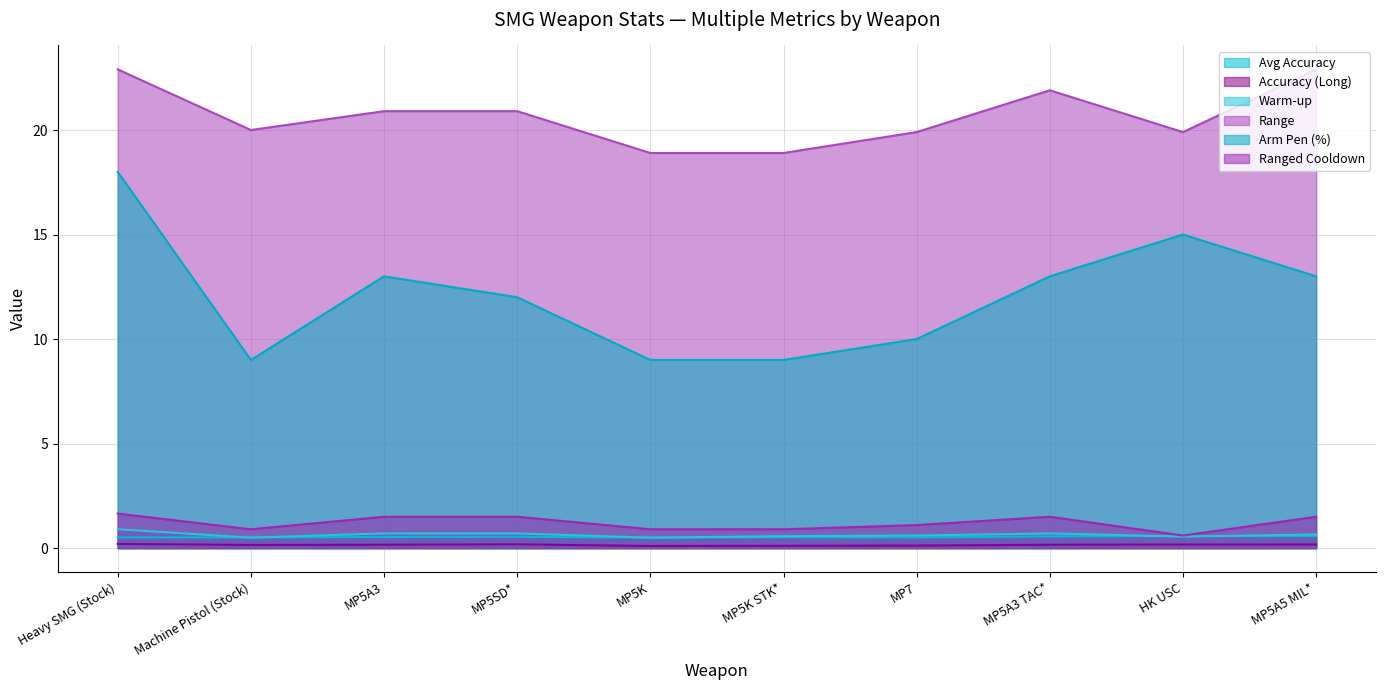

Rank the categories by Accuracy (Long) value from lowest to highest.

MP5K, MP5K STK*, MP7, Machine Pistol (Stock), MP5A3, MP5A3 TAC*, HK USC, MP5A5 MIL*, MP5SD*, Heavy SMG (Stock)